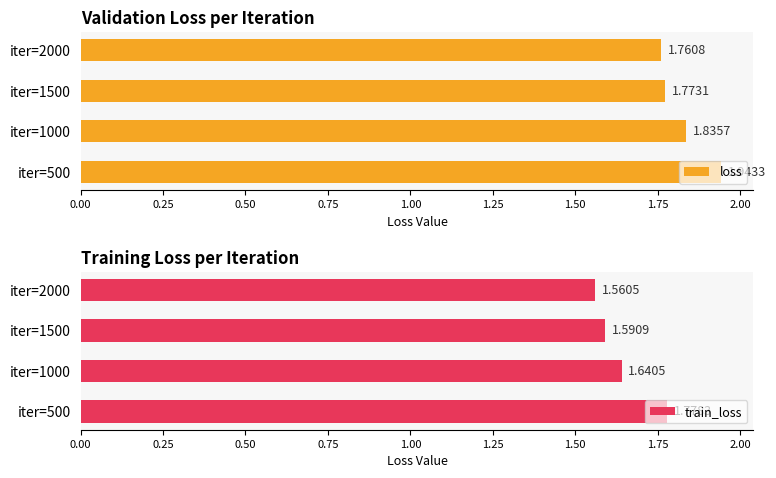

Where is loss nearest to the value 1?

iter=2000